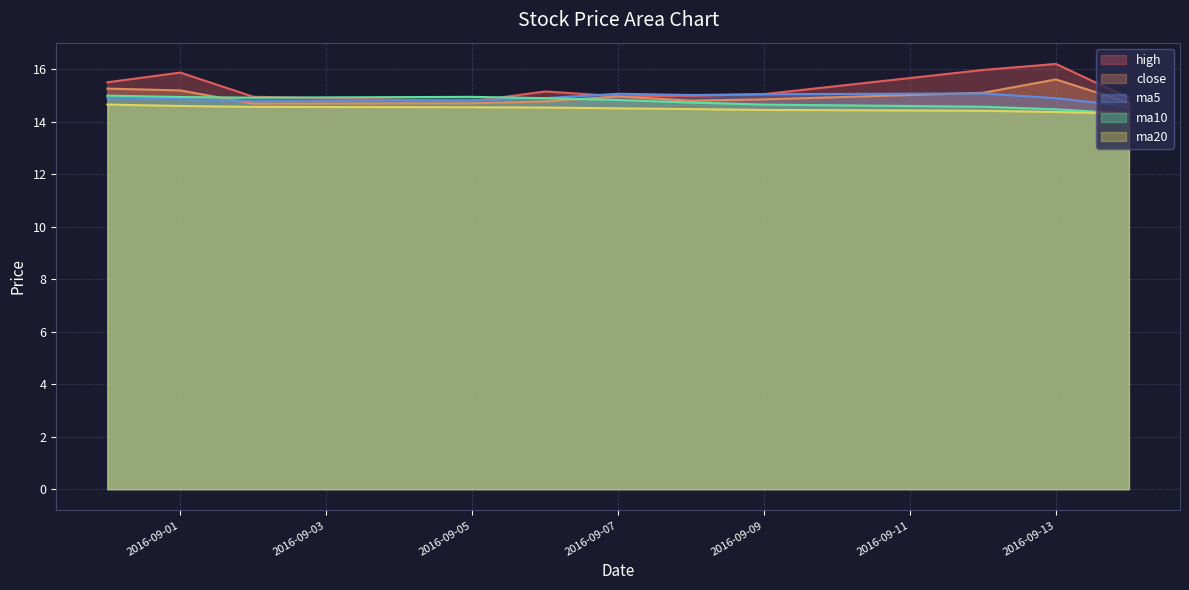

True or false: ma10 and ma5 intersect in this chart.

True